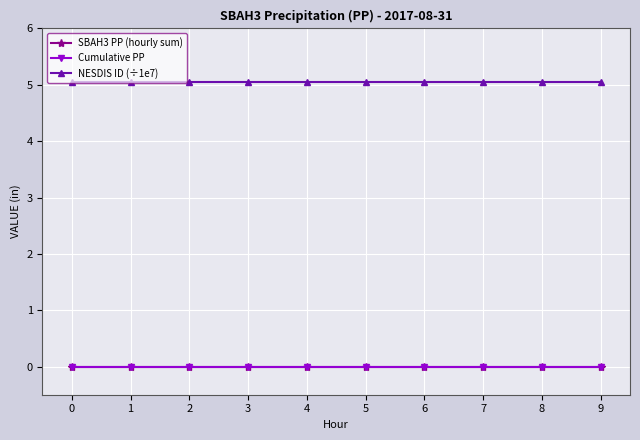

Between 4 and 9, which is larger?

4